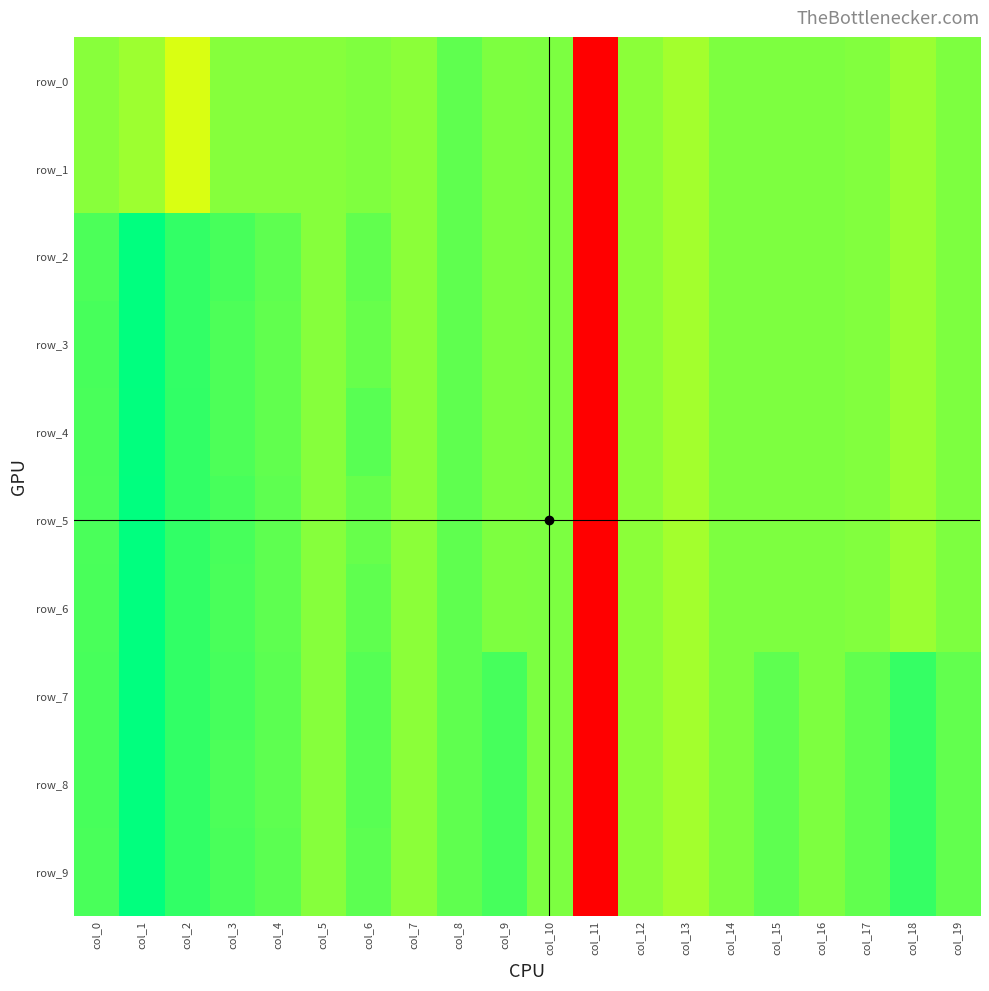

The row_6 series shows -0.1 at col_5. True or false?

True